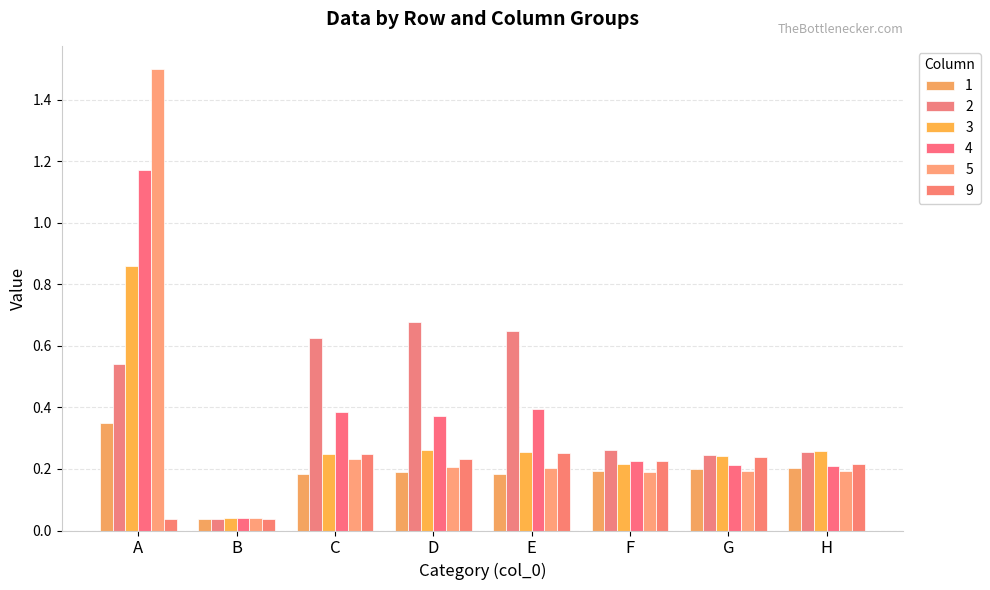

What value does the 9 series have at E?

0.3